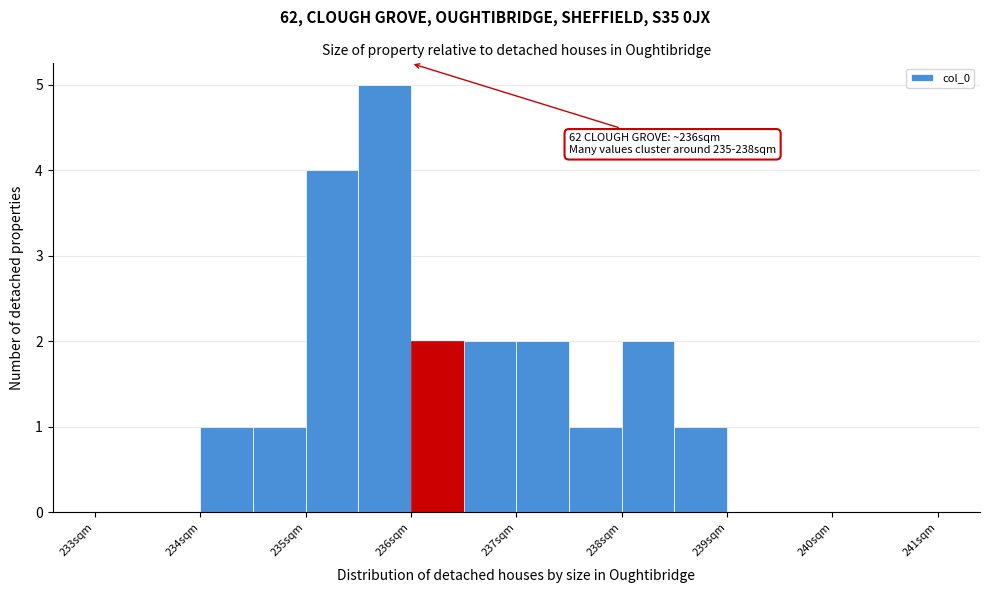

Over which range of the x-axis is the bar tallest?

235.5 to 236.0